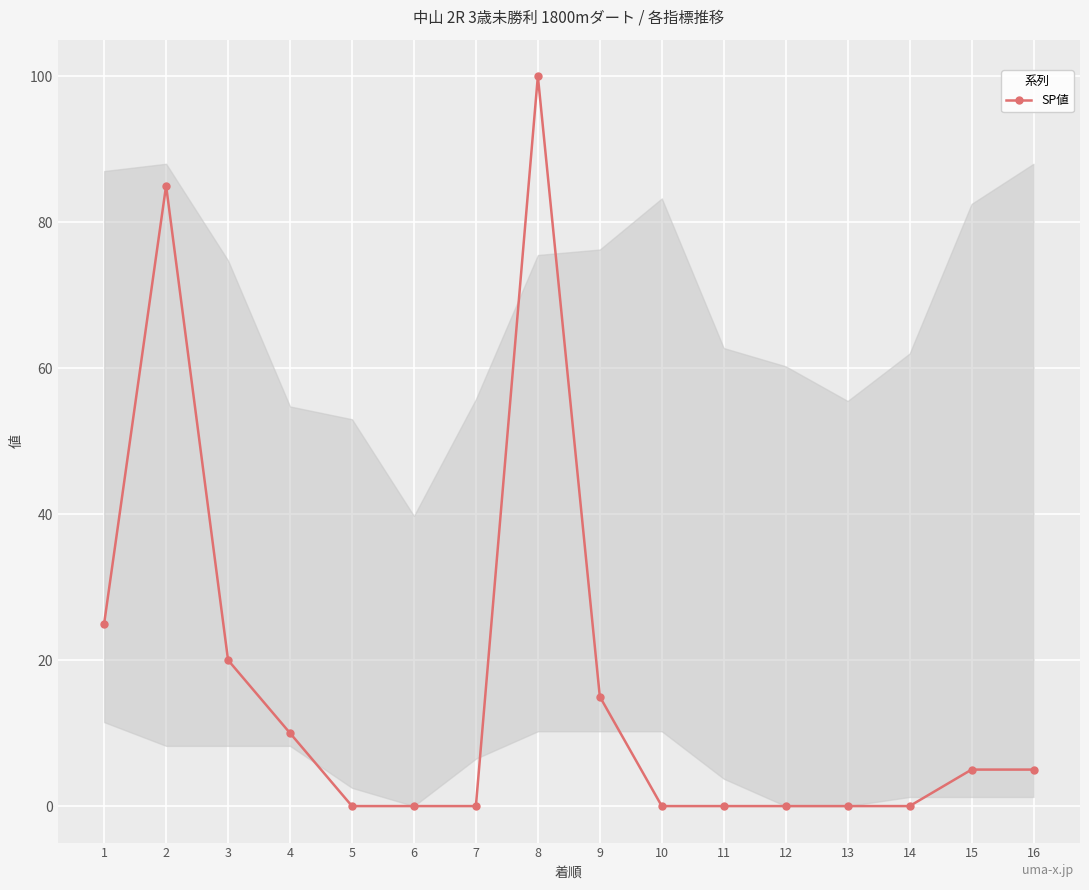

Is it true that the value at 14 is 0?

True